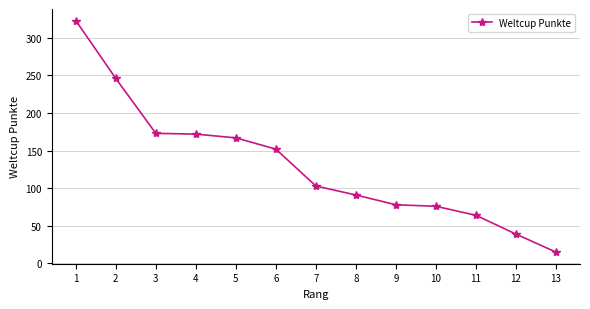

What is the difference between the values at 6 and 1?

171